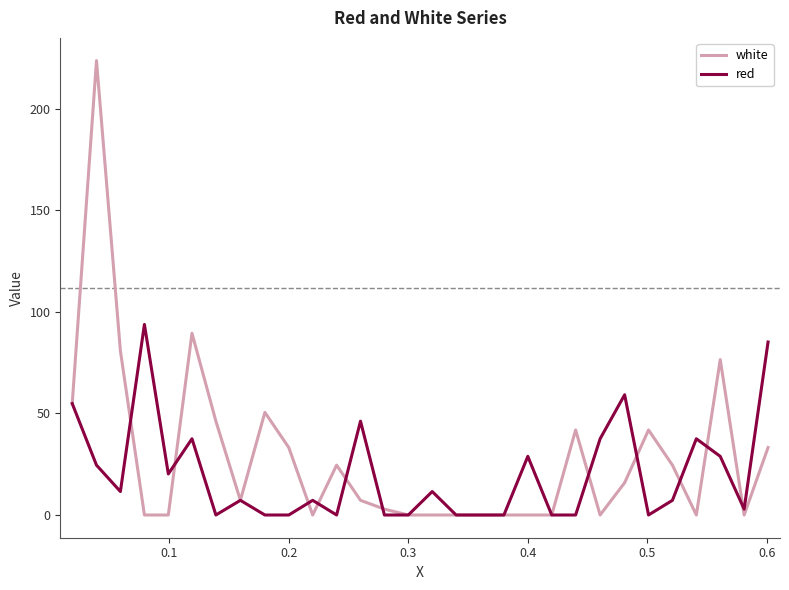

Which series has the largest range (max minus min)?

white